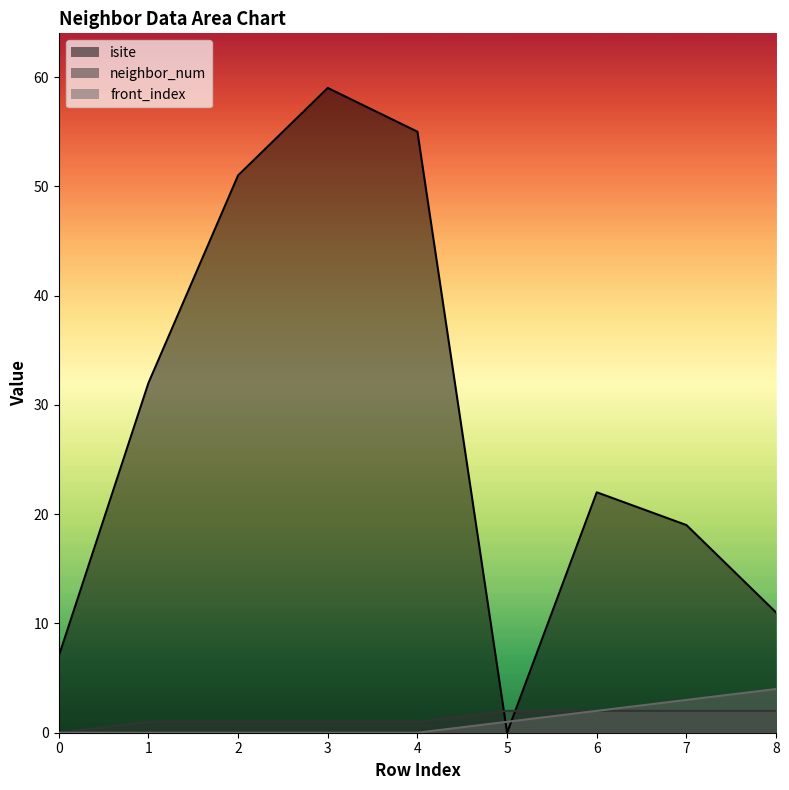

The value of front_index at 4 is -3. True or false?

False